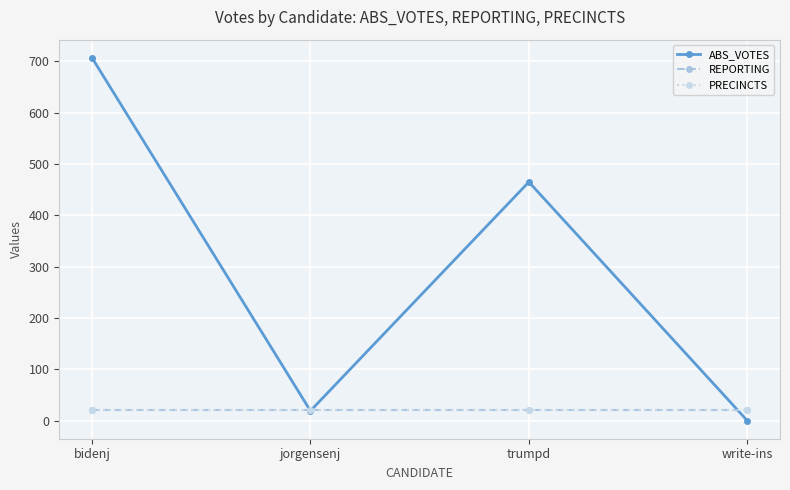

In ABS_VOTES, how many points are higher than both neighbors (excluding endpoints)?

1